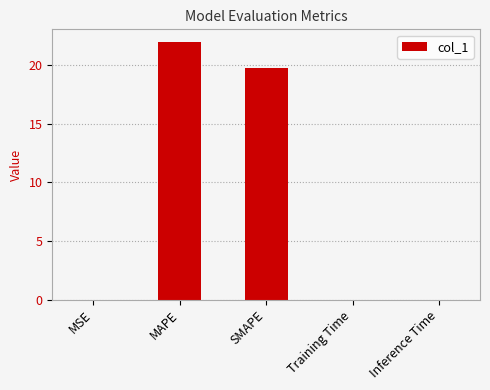

What is the sum of all values?

41.8